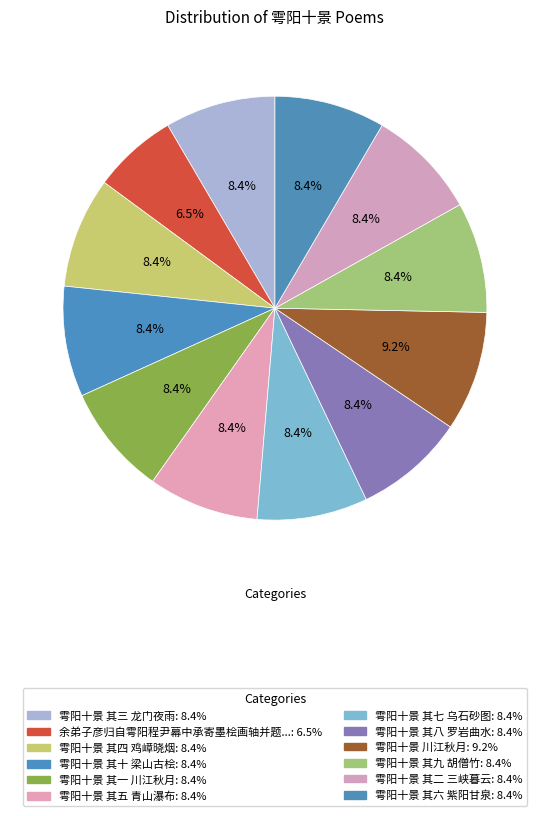

Count the number of slices in the pie.

12